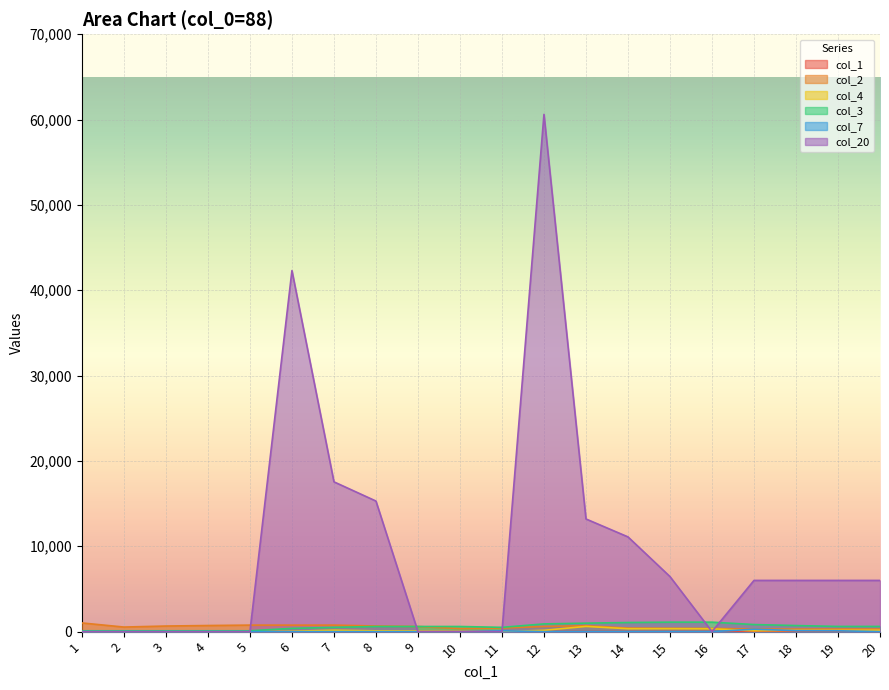

What is the total value across all series at 13?

15514